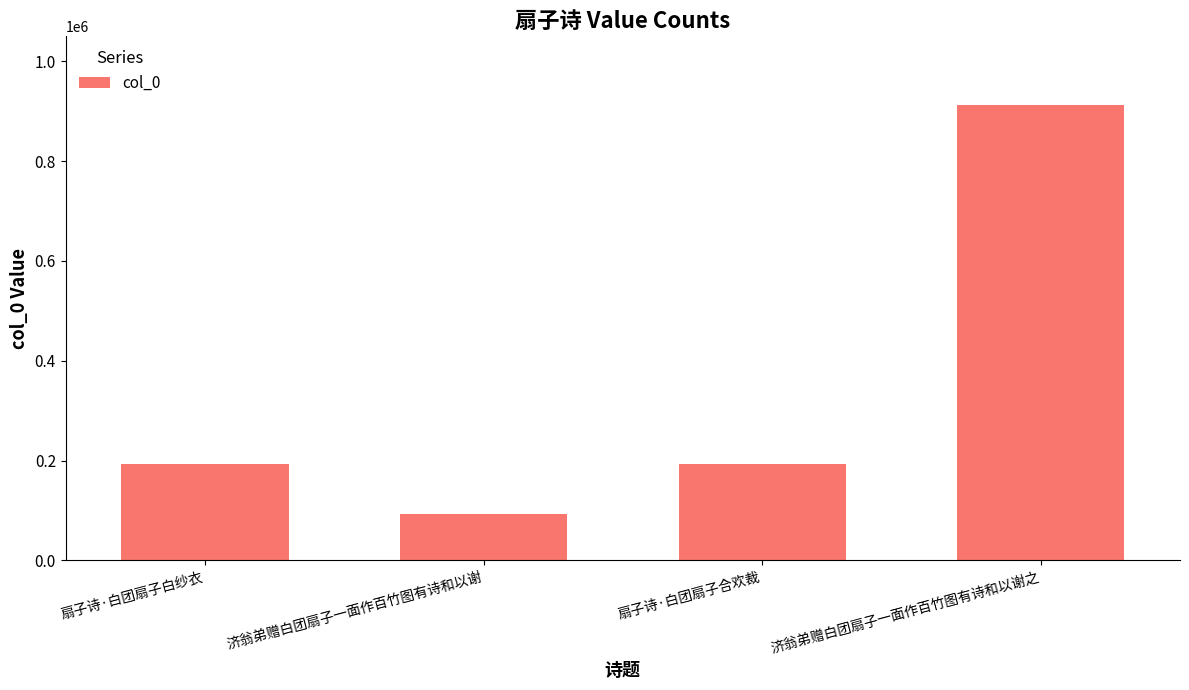

What is the approximate value at 扇子诗·白团扇子合欢裁?

192465